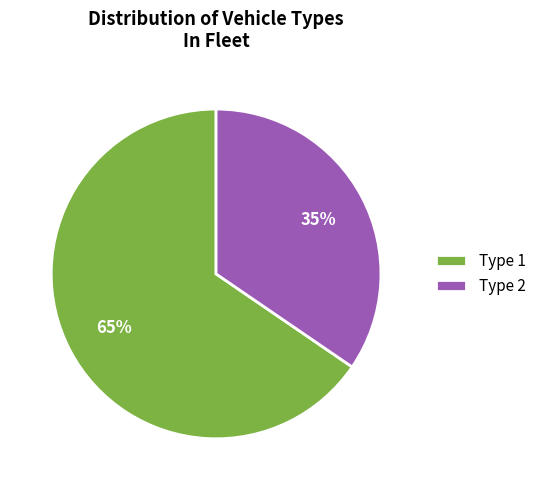

What is the smallest slice in the pie chart?

Type 2